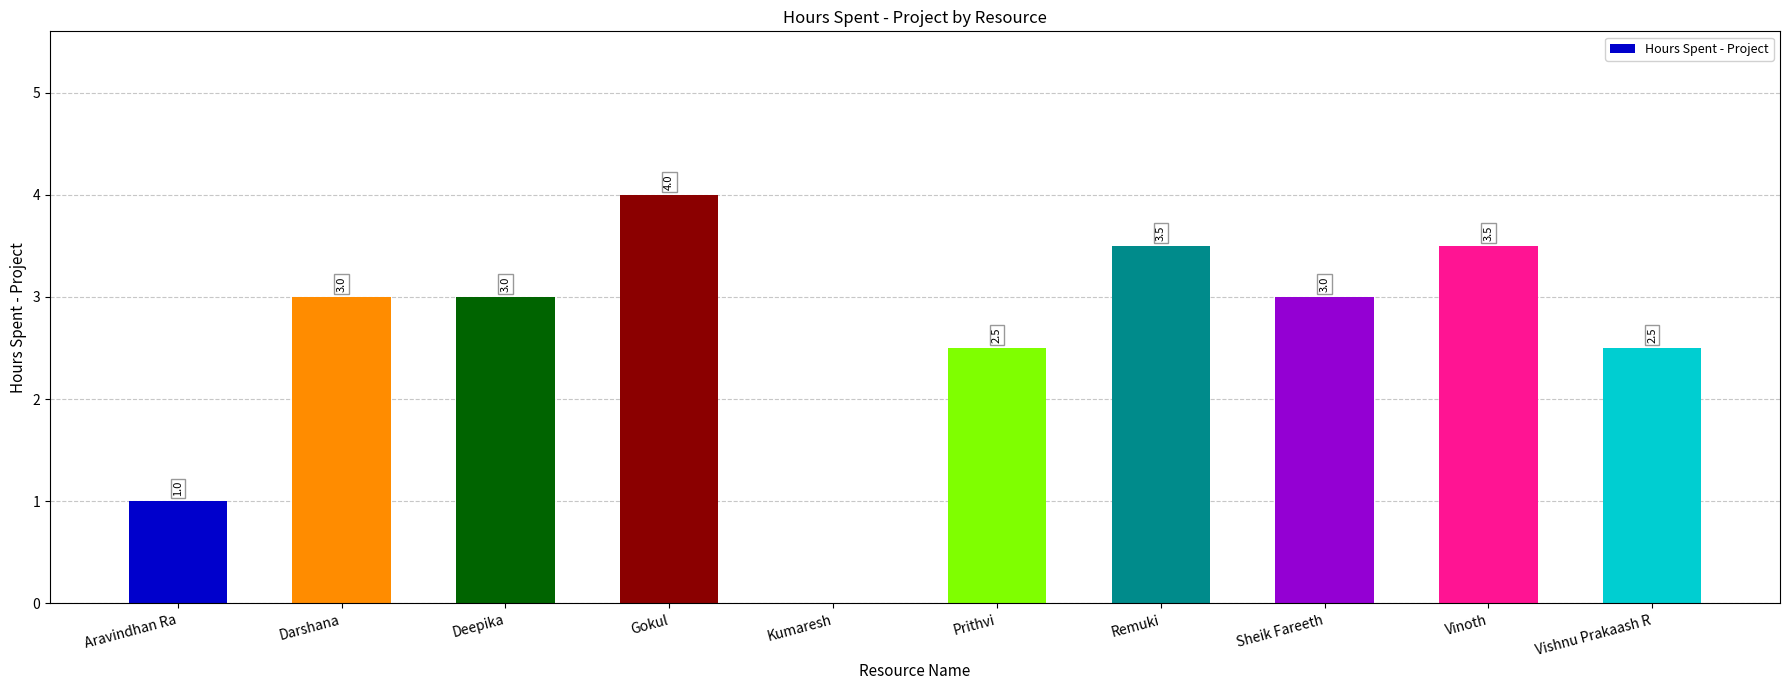

What is the greatest value displayed?

4.0